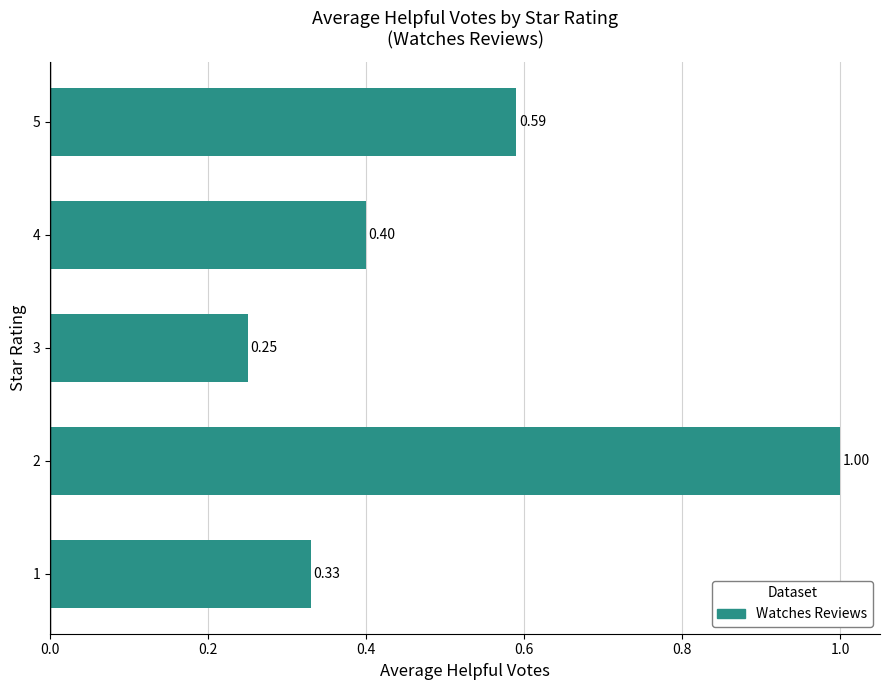

What is the average value?

0.5